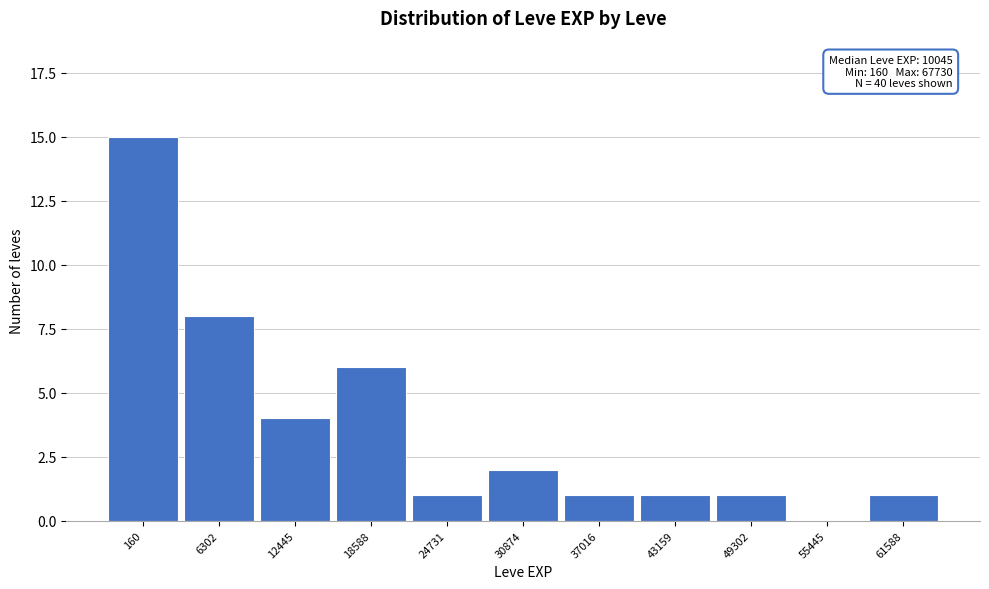

Reading left to right, what are all the values shown in this chart?

160=15	6302=8	12445=4	18588=6	24731=1	30874=2	37016=1	43159=1	49302=1	55445=0	61588=1